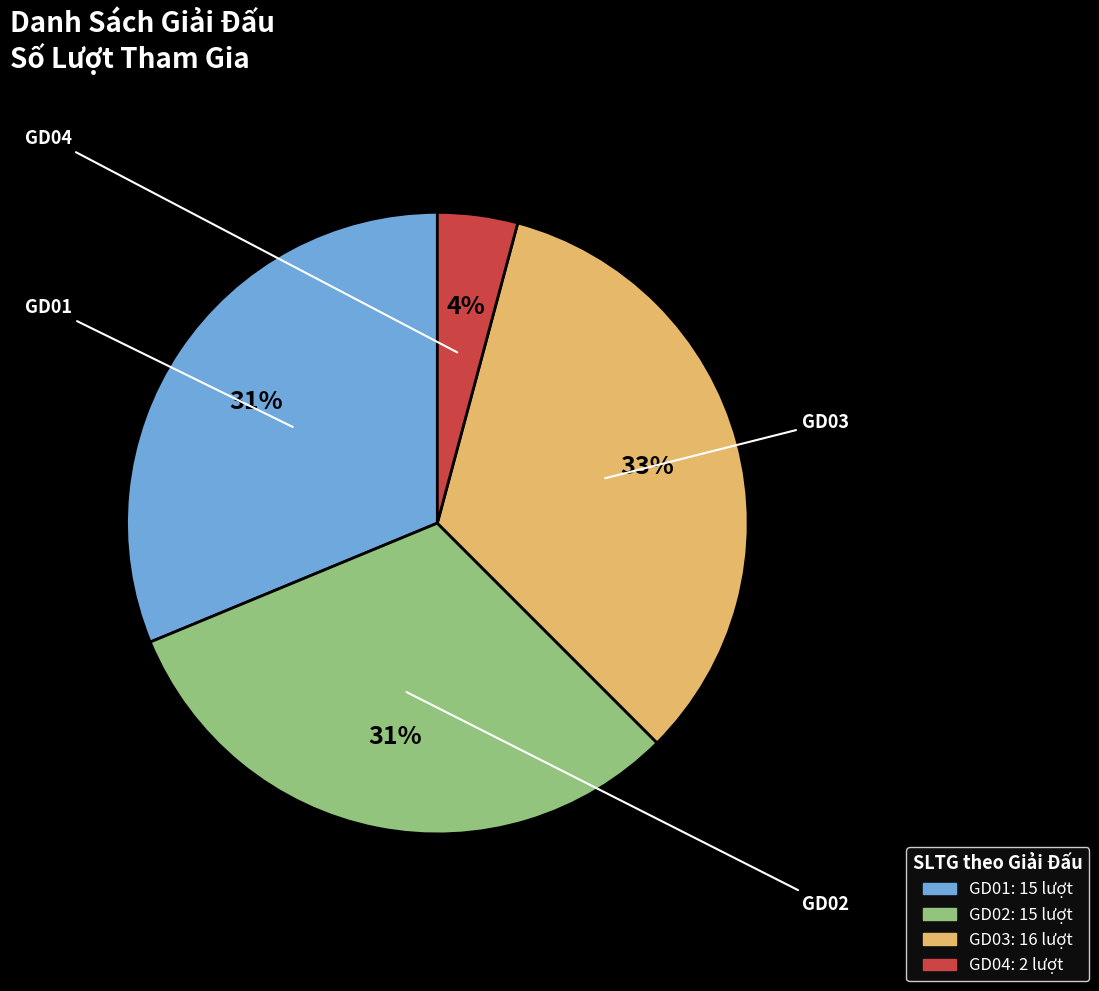

The GD03 slice represents 27% of the pie. True or false?

False